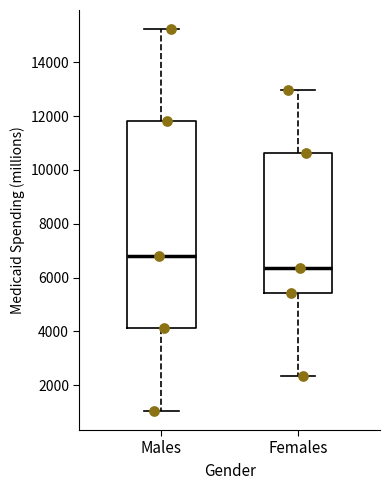

Which box is the tallest, from its lower edge to its upper edge?

Males